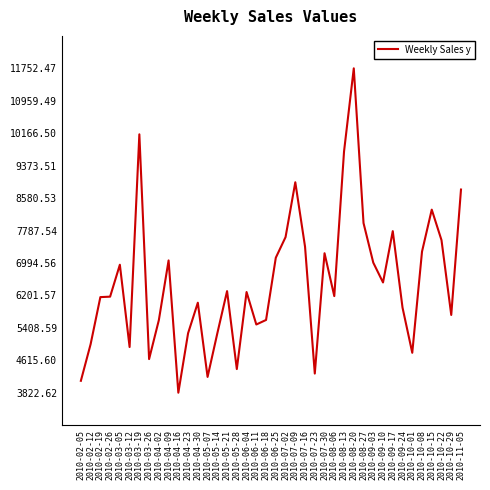

What is the difference between the second highest and second lowest values?

6025.8